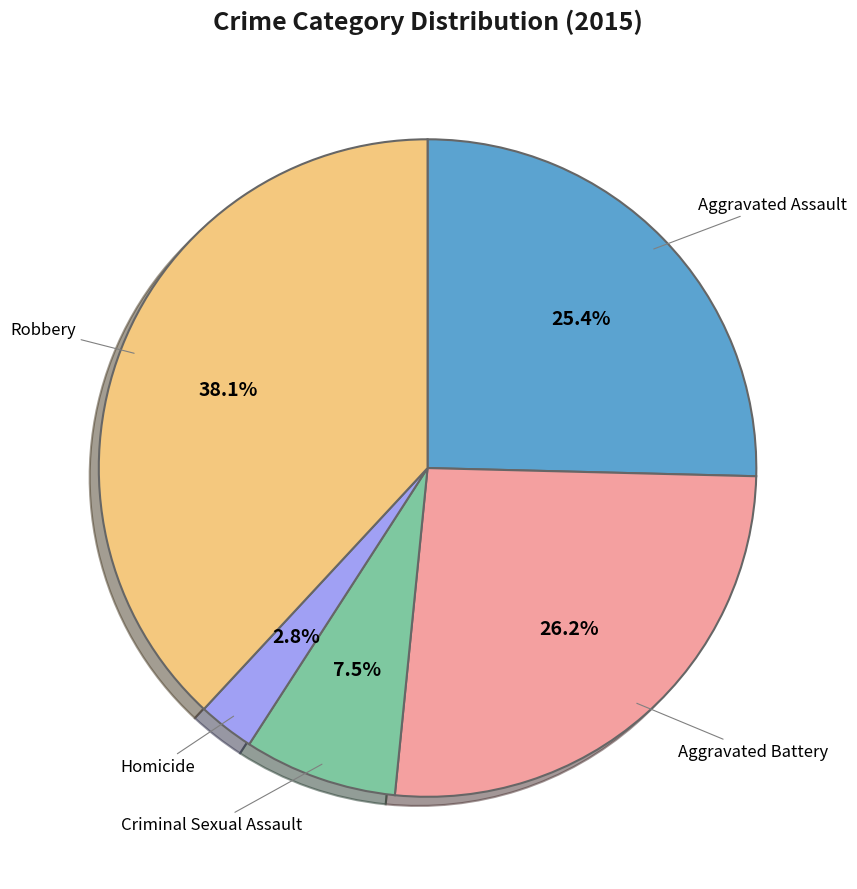

Is there a majority slice in this chart?

No